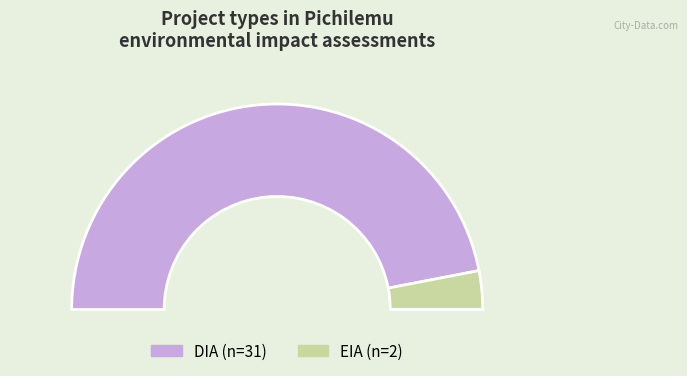

To the nearest percent, what is the average slice percentage?

50%